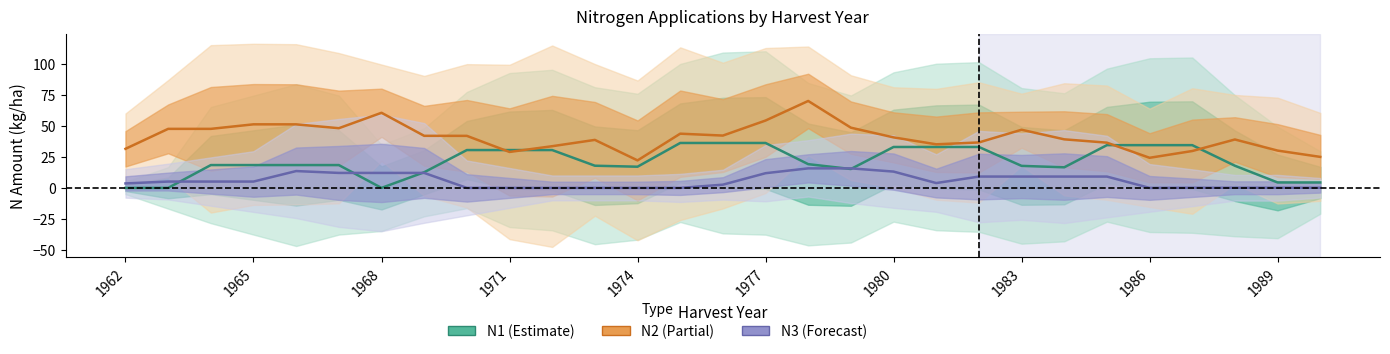

Count the number of categories in the chart.

29